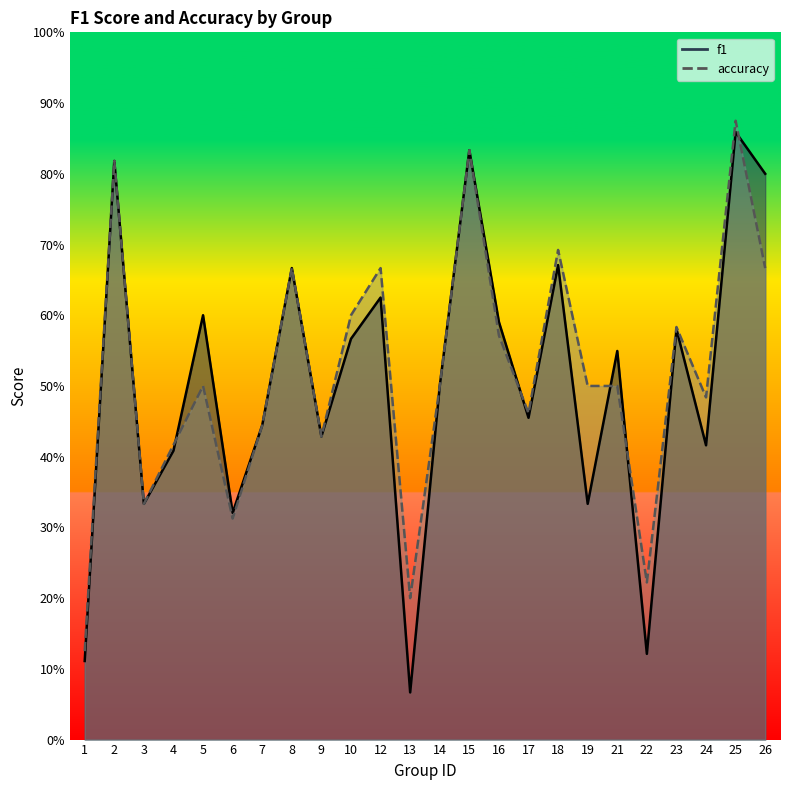

How many interior local peaks does the f1 series have?

9